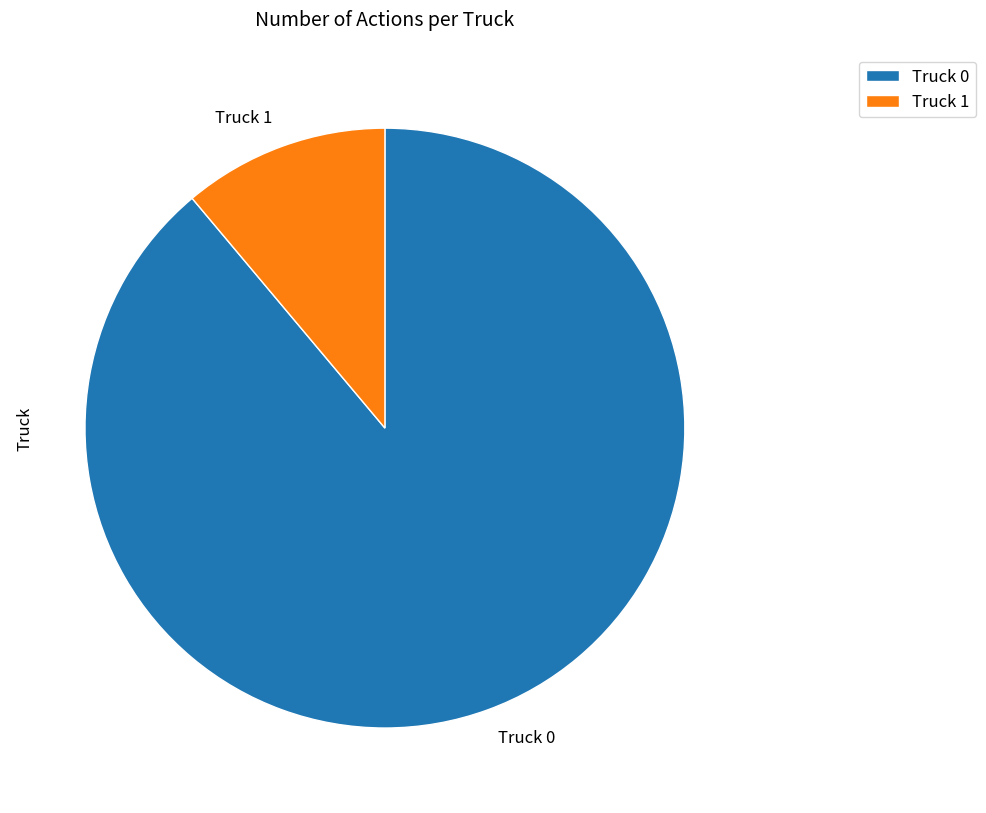

What is the majority slice?

Truck 0